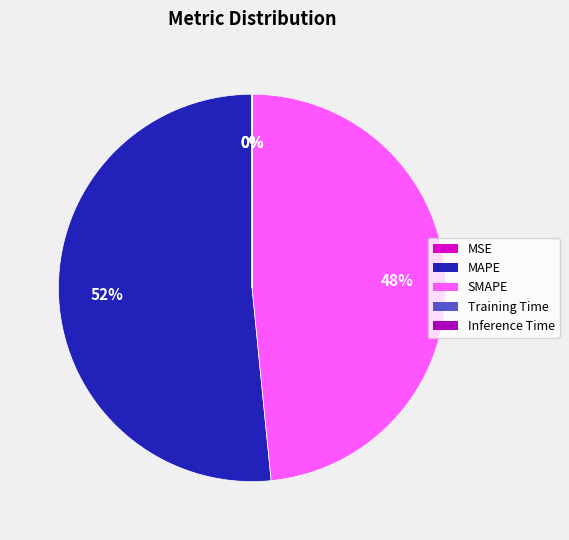

To the nearest percent, what is the average slice percentage?

20%